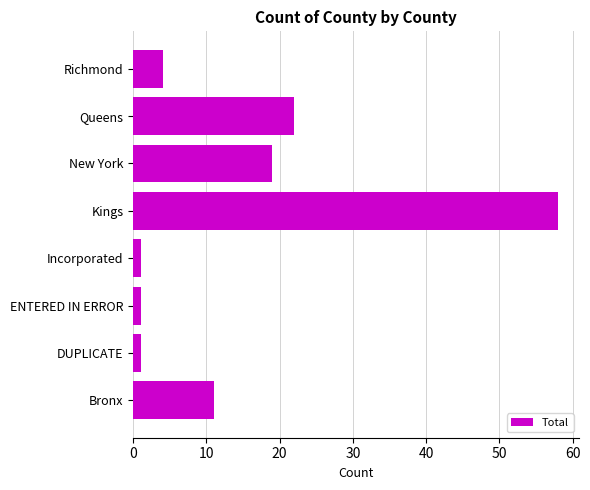

What is the minimum value shown in the chart?

1